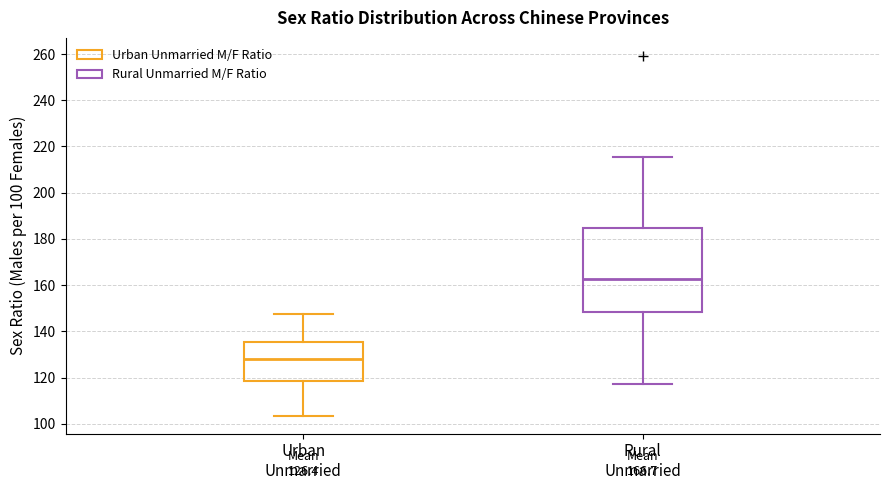

Which box is the tallest, from its lower edge to its upper edge?

Rural Unmarried